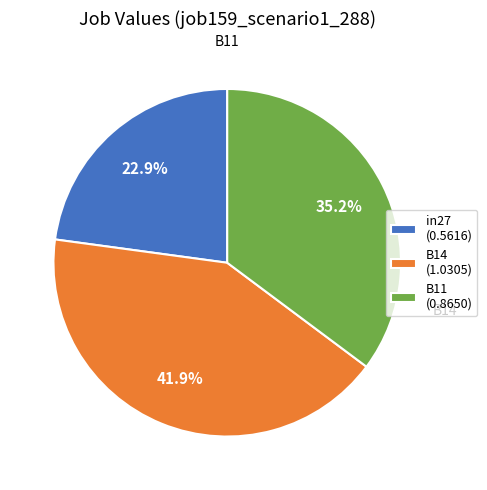

Which category has the biggest portion of the pie?

B14